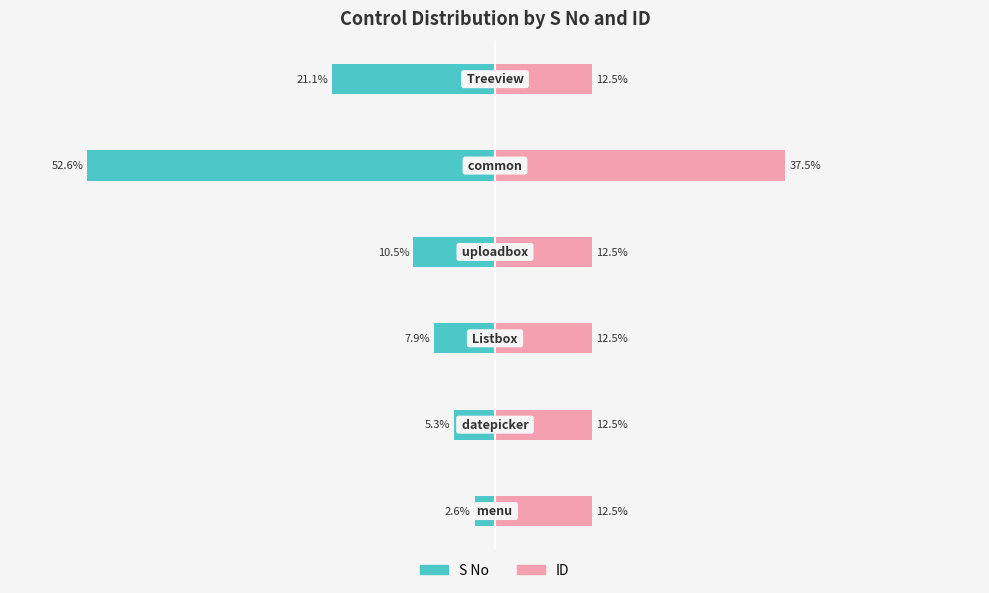

Is it true that S No equals -5.3 at 1?

True